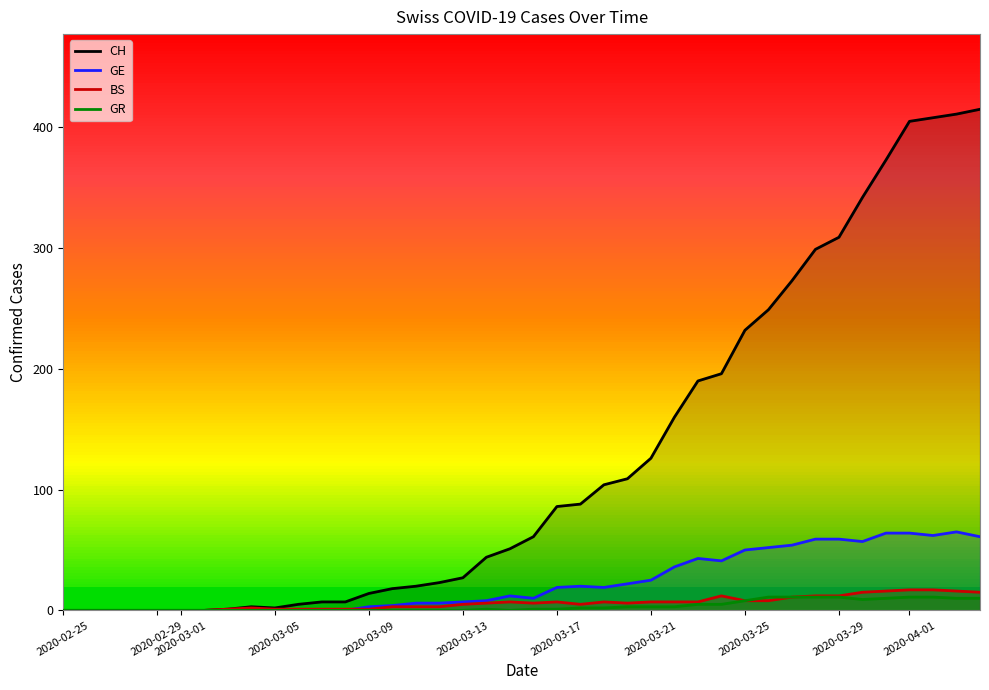

Which series has the largest range (max minus min)?

CH